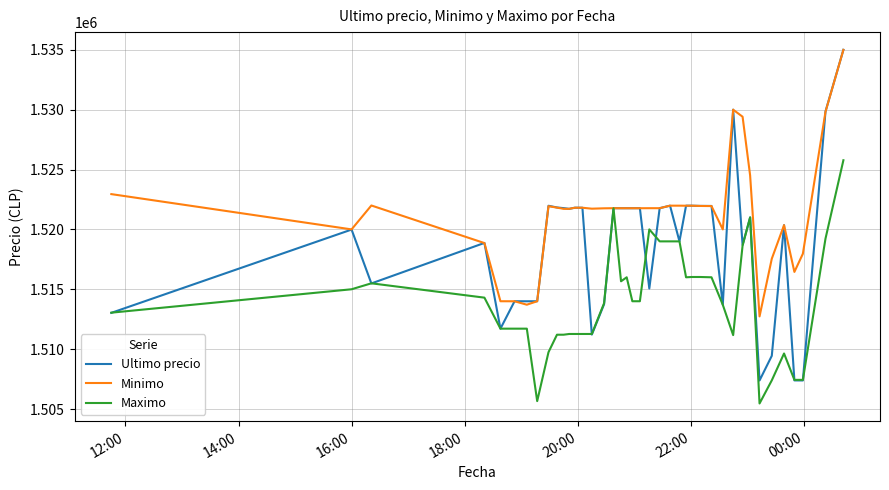

What is the minimum value shown in the chart?

1505462.0